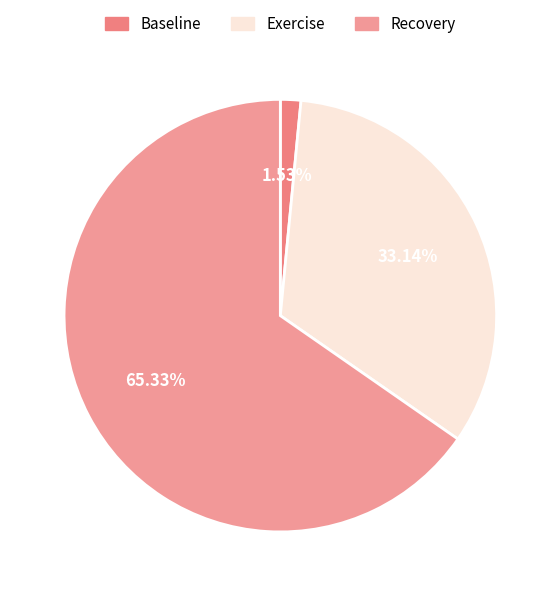

Is it true that Exercise is 41% of the pie?

False